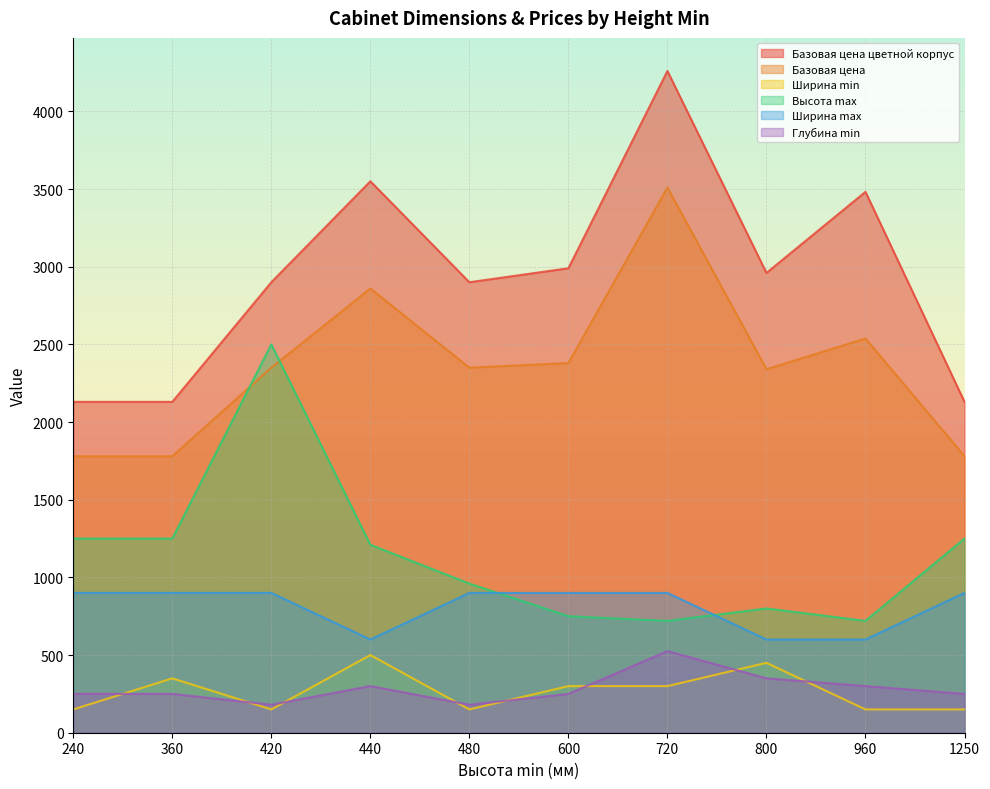

Is the value of Базовая цена at 420 greater than the value of Ширина max at 480?

Yes